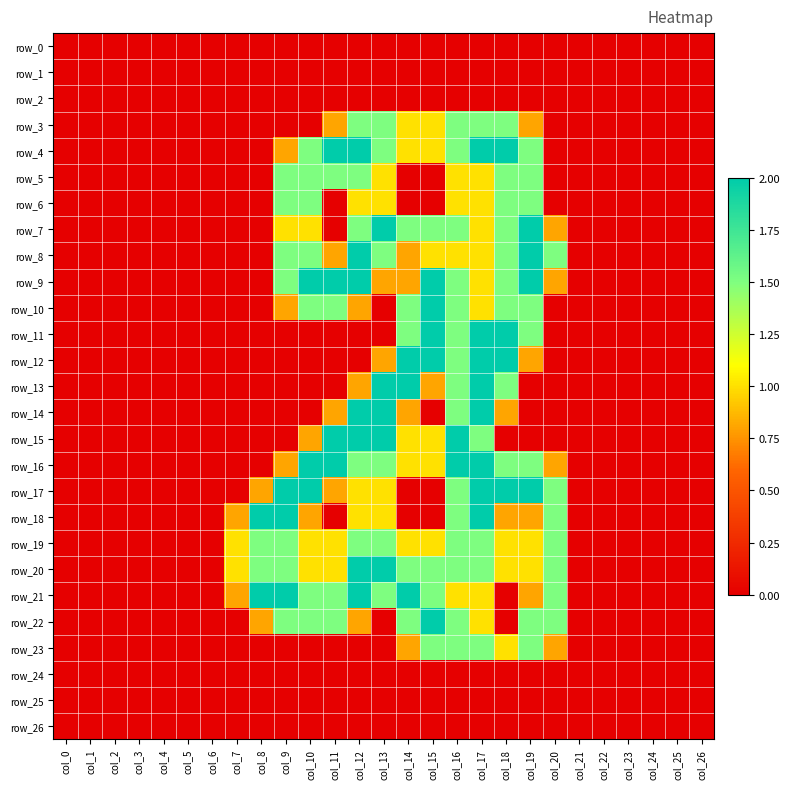

What is the maximum value for row_8?

2.0